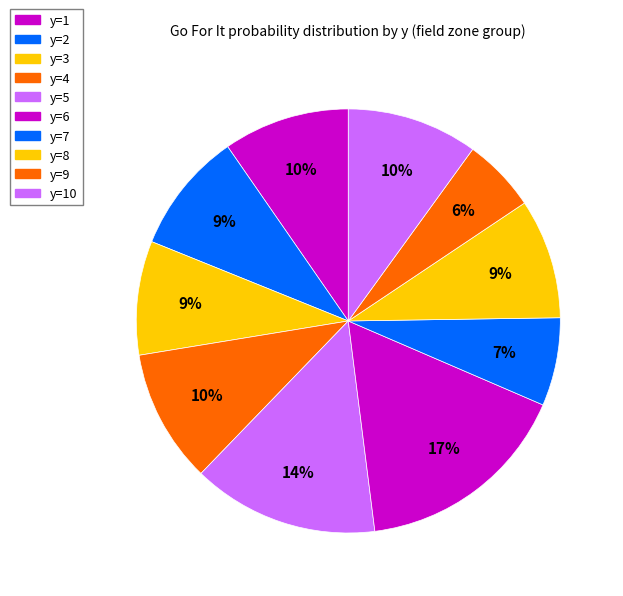

To the nearest percent, what is the difference between the y=3 and y=8 slice percentages?

0%